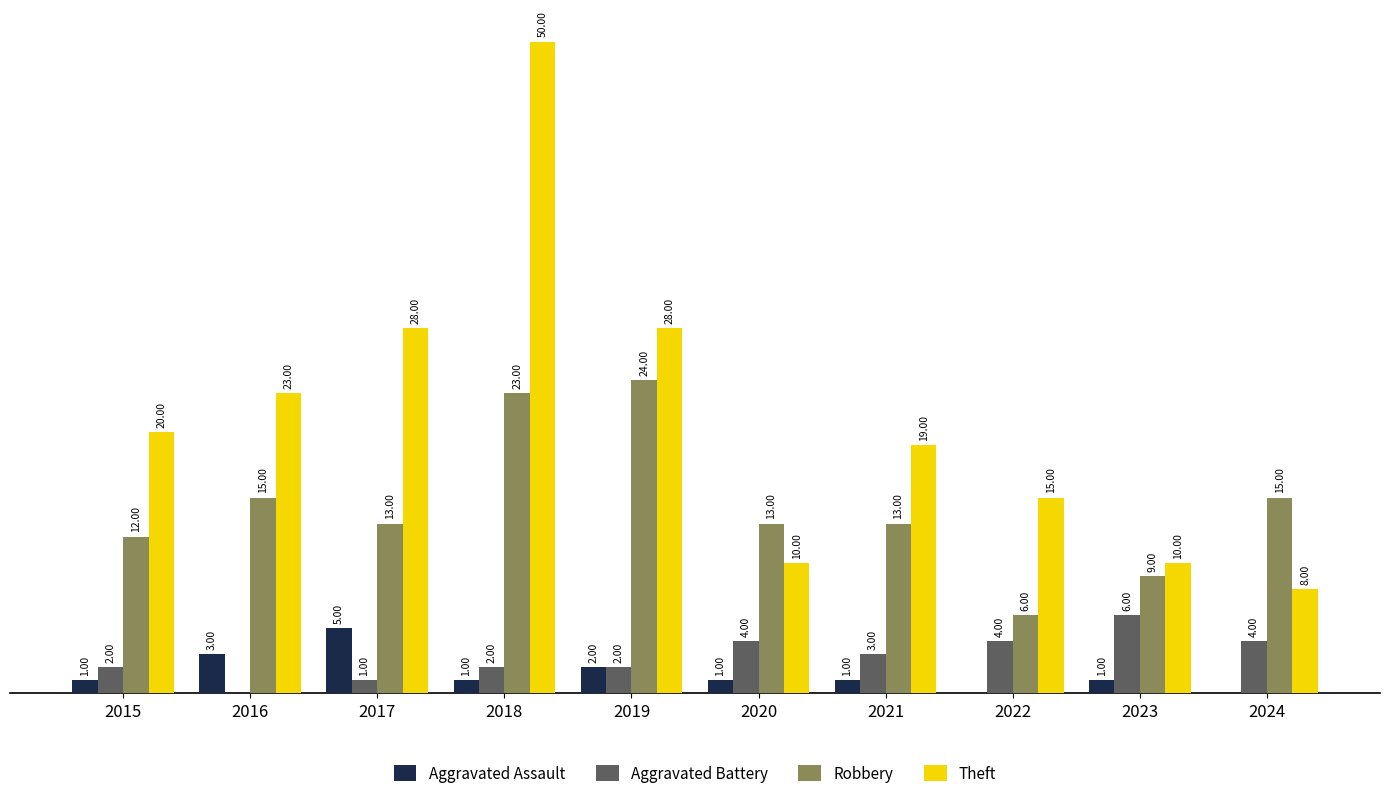

Is the value of Theft at 2015 greater than the value of Aggravated Assault at 2020?

Yes